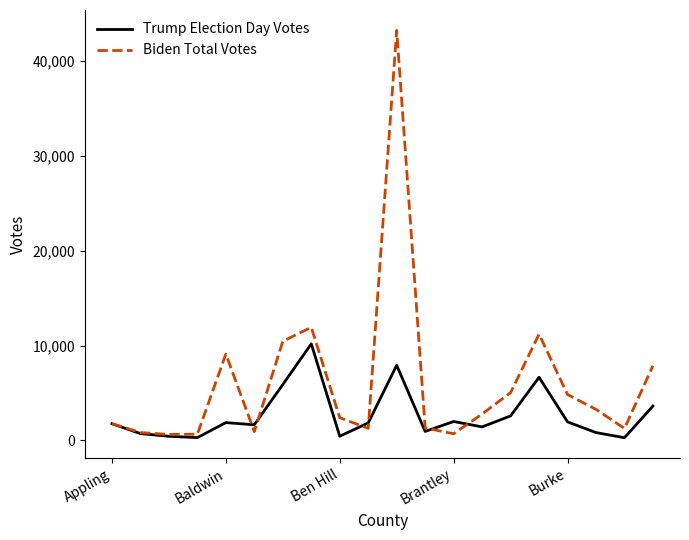

List the series in order of their overall mean, highest first.

Biden Total Votes, Trump Election Day Votes